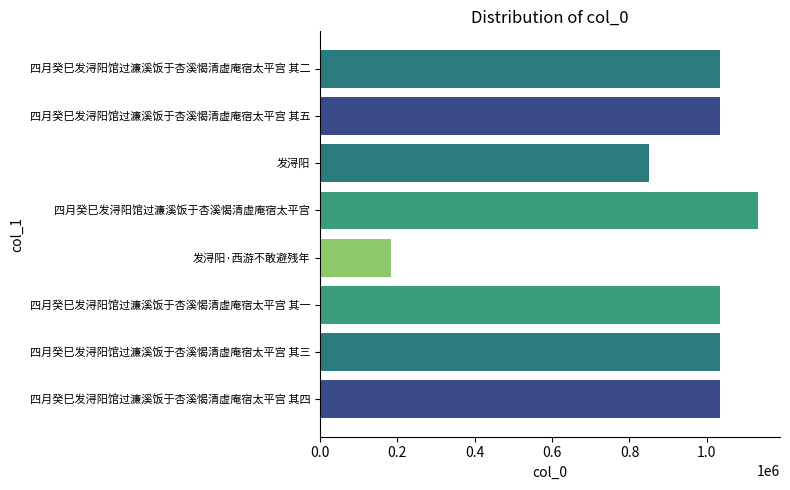

Which category has the lowest value across all series?

发浔阳·西游不敢避残年